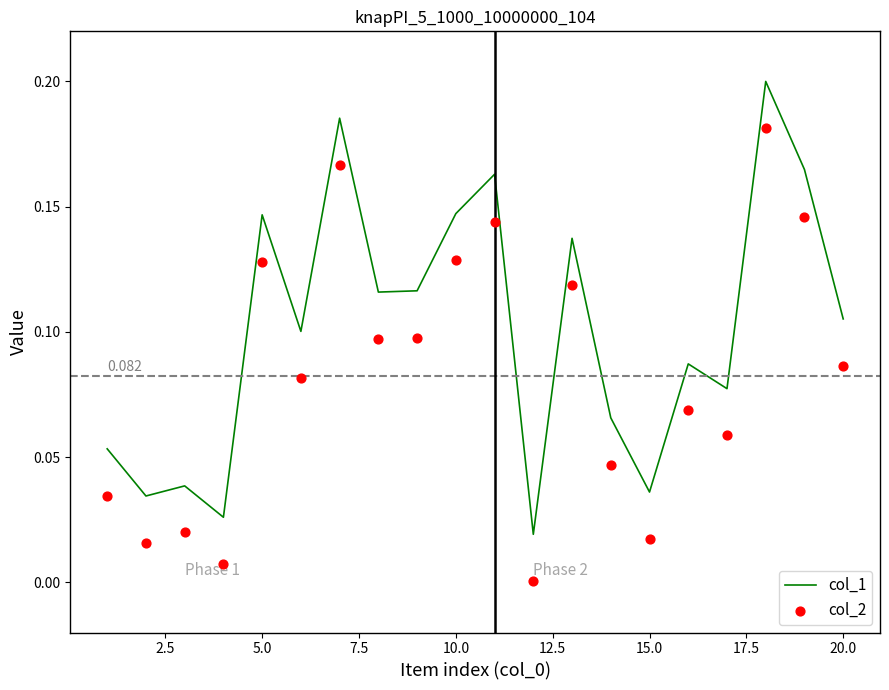

Which series reaches the minimum Y coordinate?

col_2